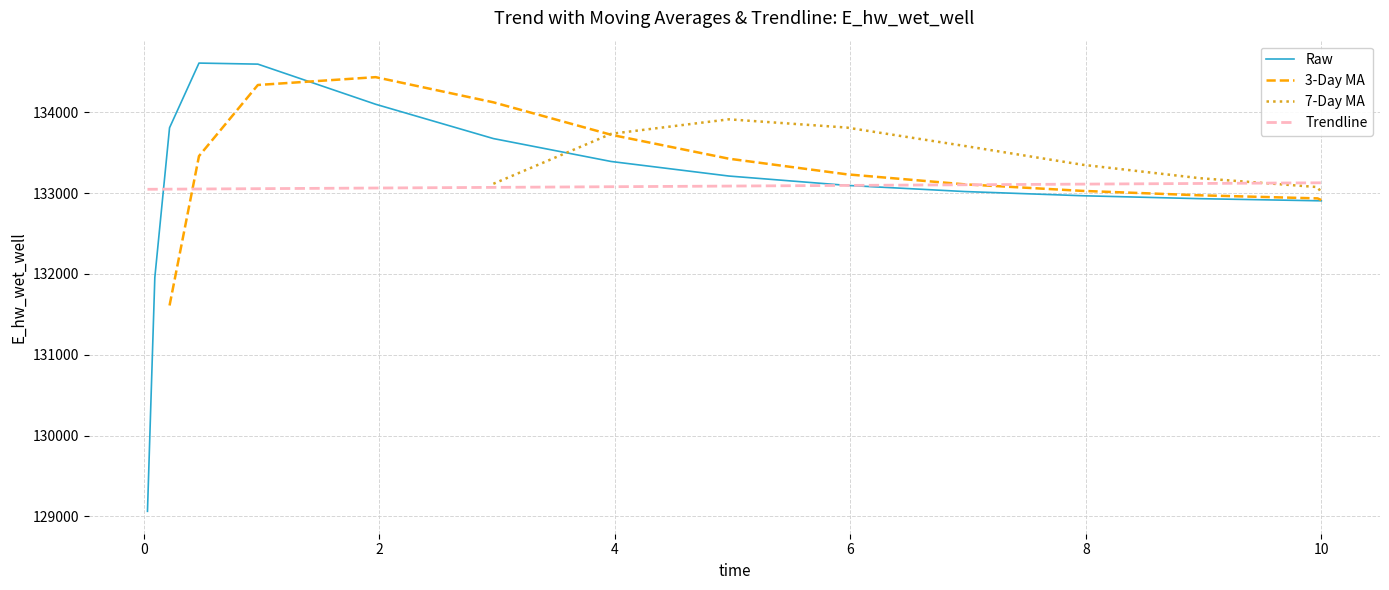

What are all the series names shown in the legend?

Raw, 3-Day MA, 7-Day MA, Trendline